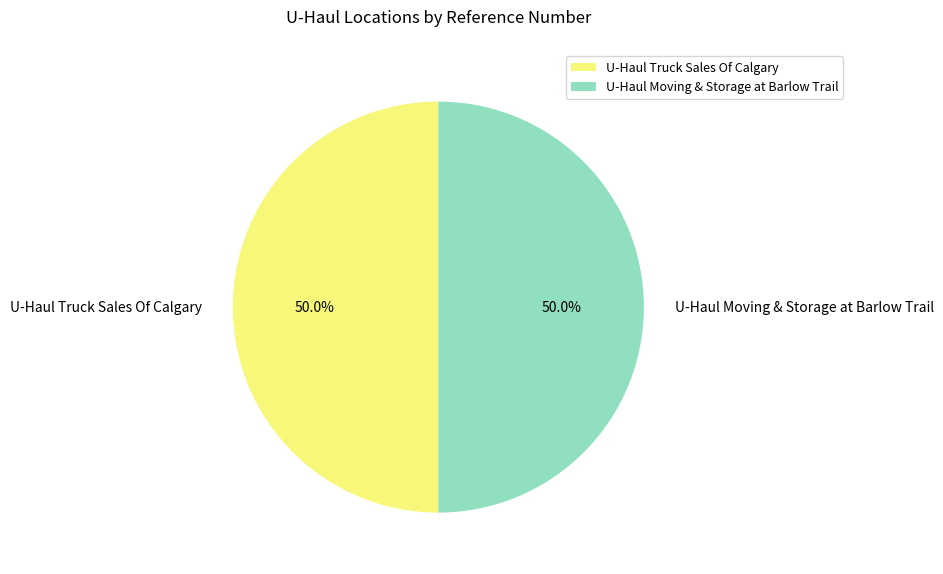

True or false: U-Haul Moving & Storage at Barlow Trail accounts for 59% of the total.

False